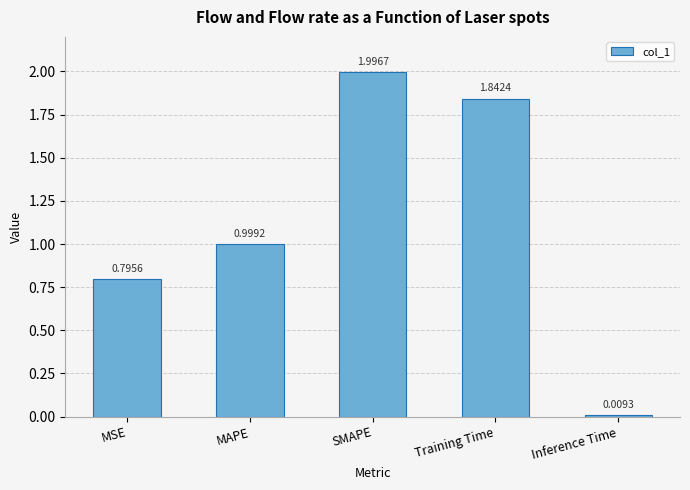

What value does the data have at MAPE?

1.0